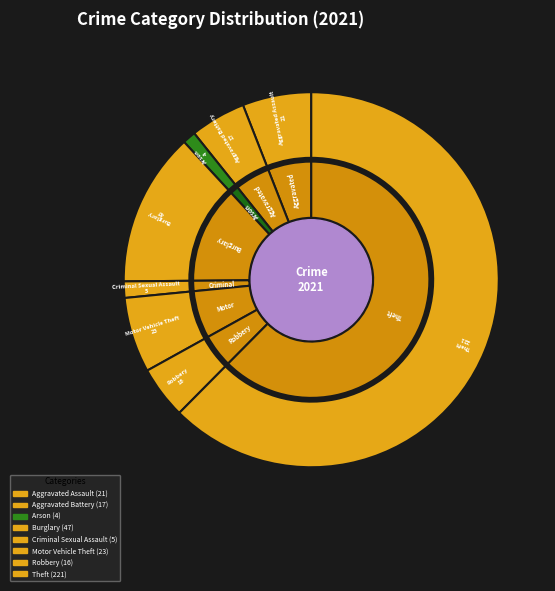

Which has a higher value, Theft or Robbery?

Theft